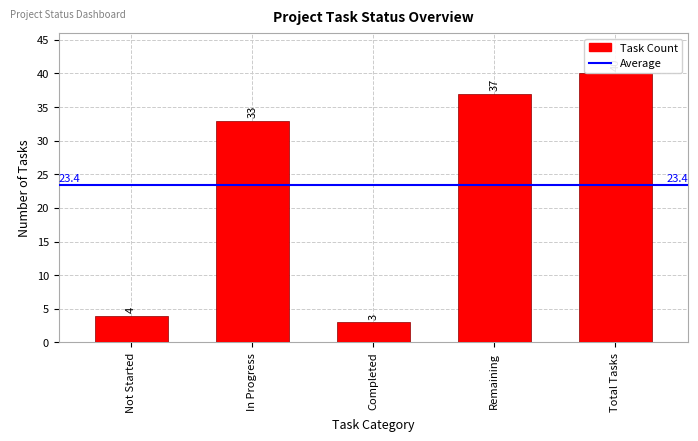

What is the smallest value displayed?

3